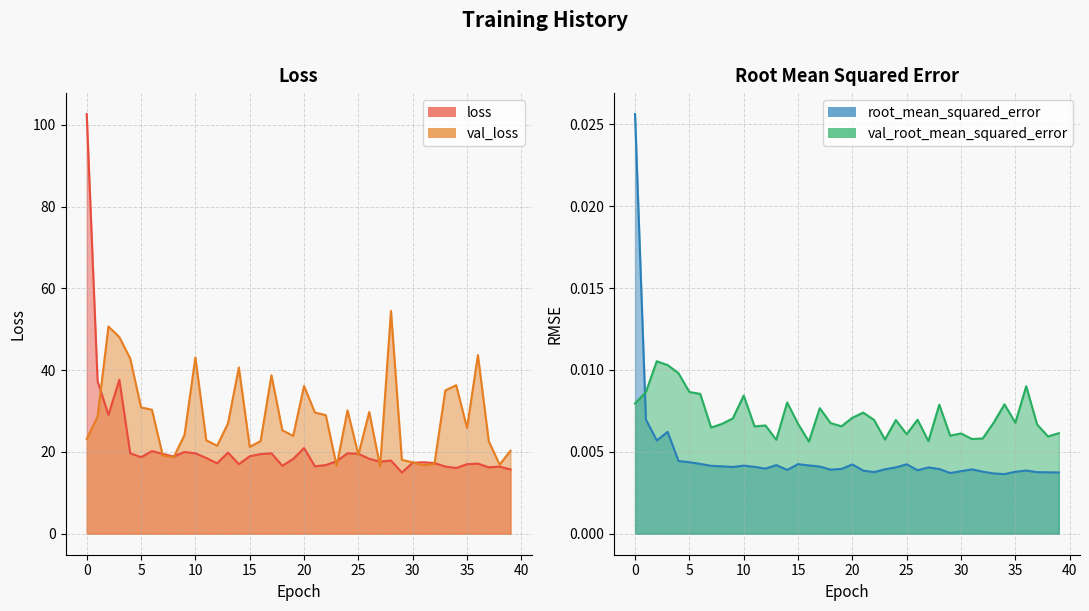

What is the spread (max minus min) of values at 18?

25.3